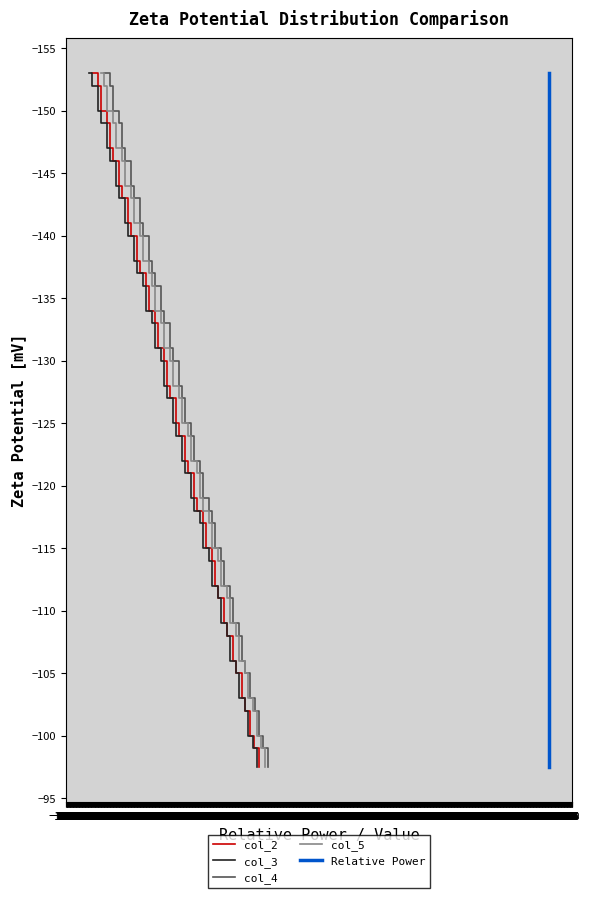

Where is col_2 nearest to the value -125?

−124.0